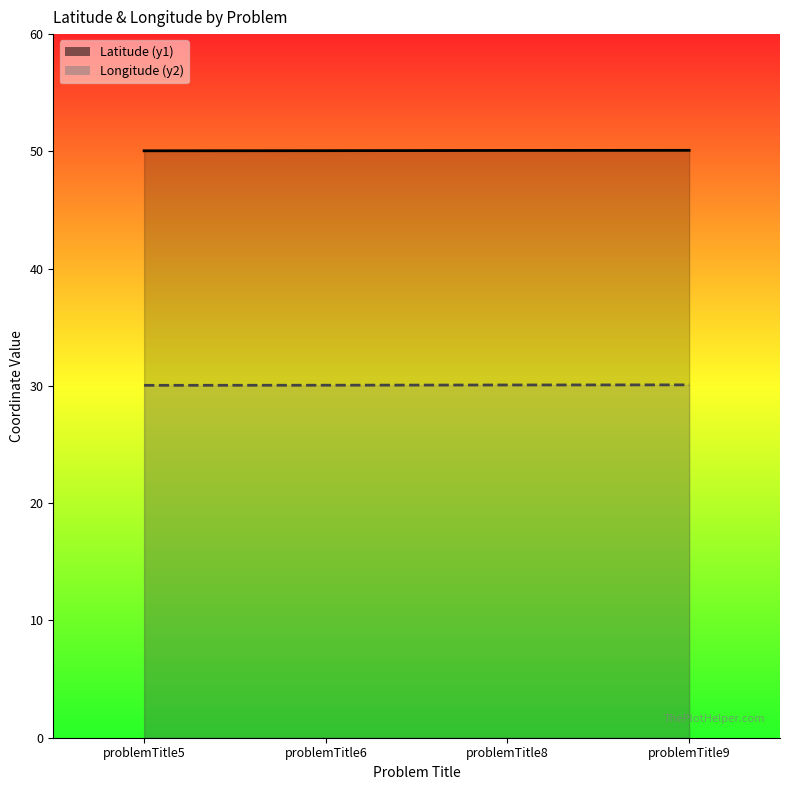

Reading right to left, what are all the values shown in this chart?

Latitude (y1): 50.1	50.1	50.1	50.0
Longitude (y2): 30.1	30.1	30.1	30.1